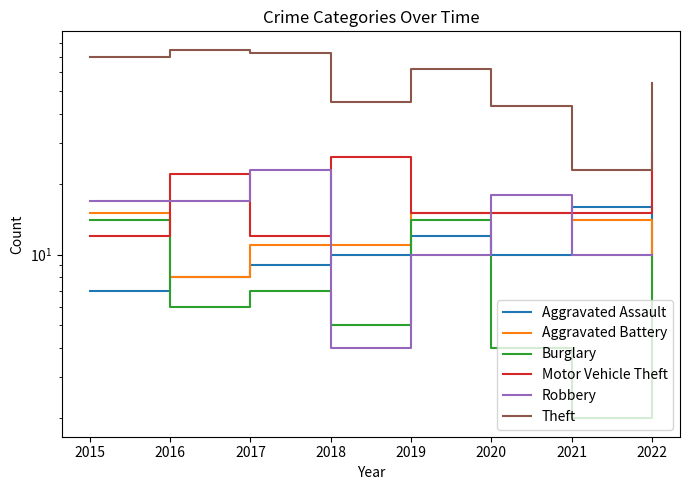

What is the maximum value shown in the chart?

75